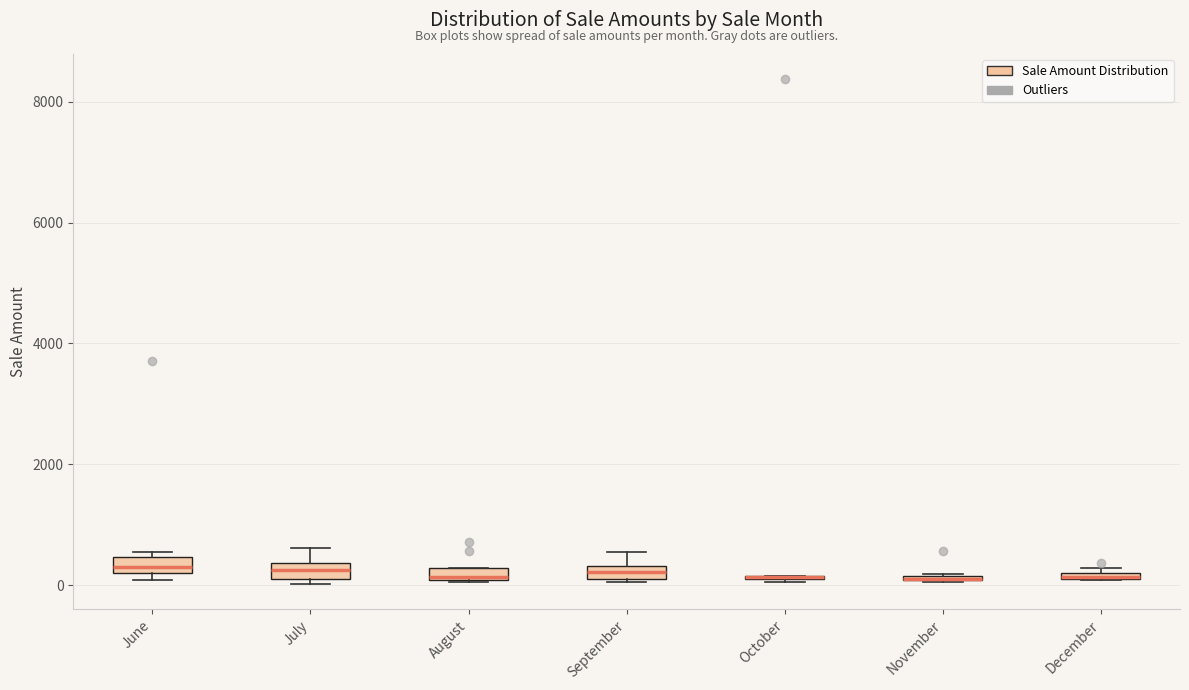

Where does the upper whisker of the box for July end on the y-axis? The values are not printed on the chart, so give them approximately, as read against the axis.

600